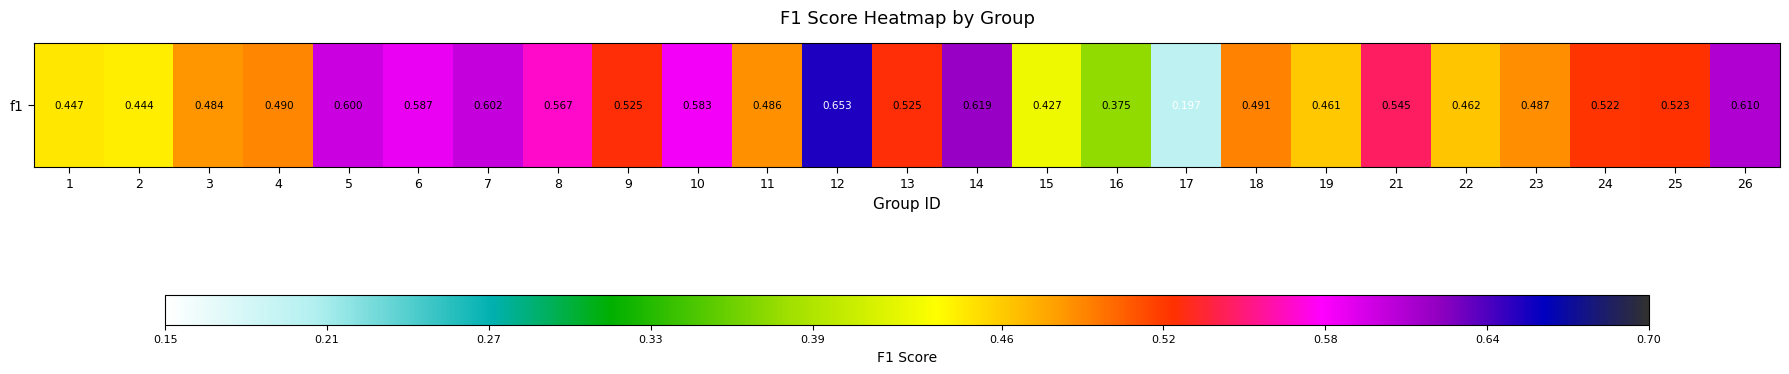

Between 7 and 22, which is larger?

7